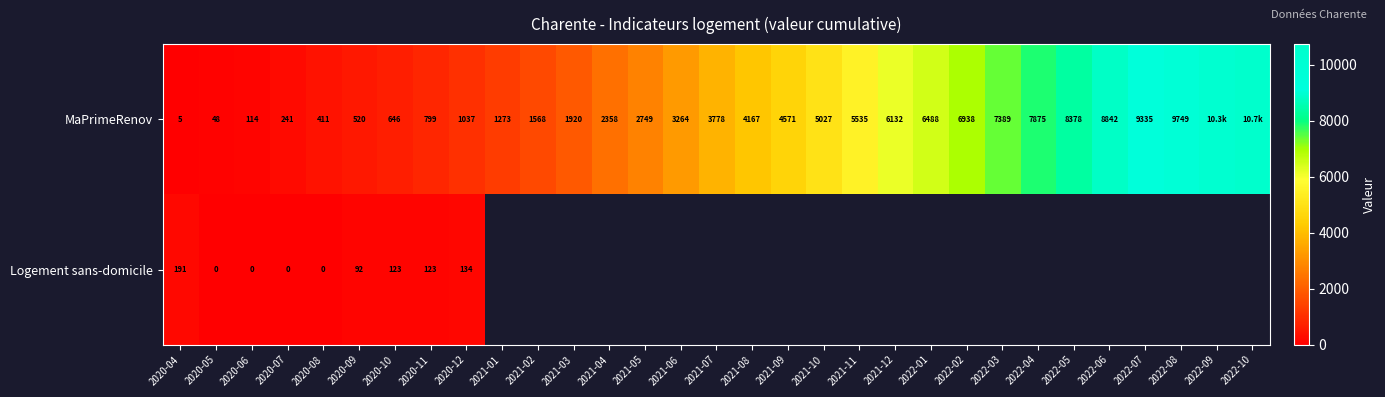

At 2020-11, list the series in order from smallest to largest.

Logement sans-domicile, MaPrimeRenov